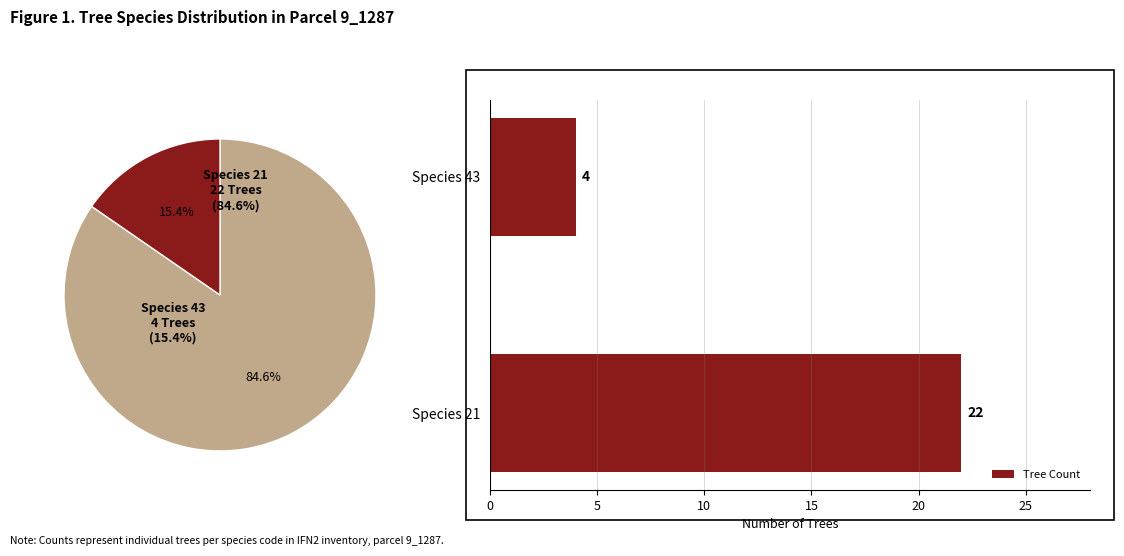

What is the sum of the Tree Count values at Species 21 and Species 43?

26